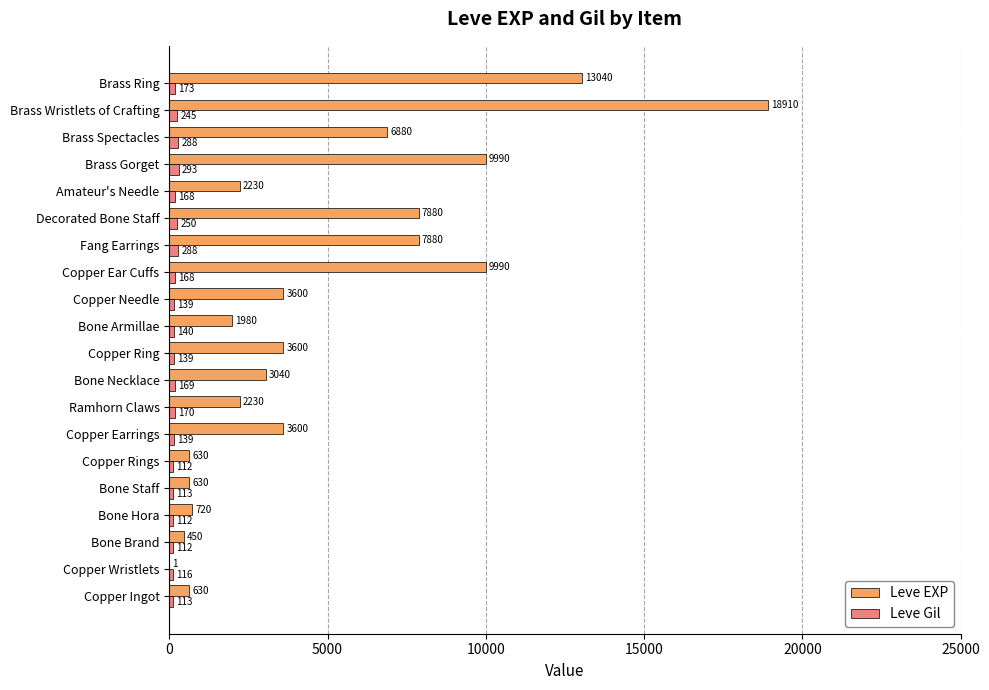

Where is Leve Gil nearest to the value 202?

Brass Ring